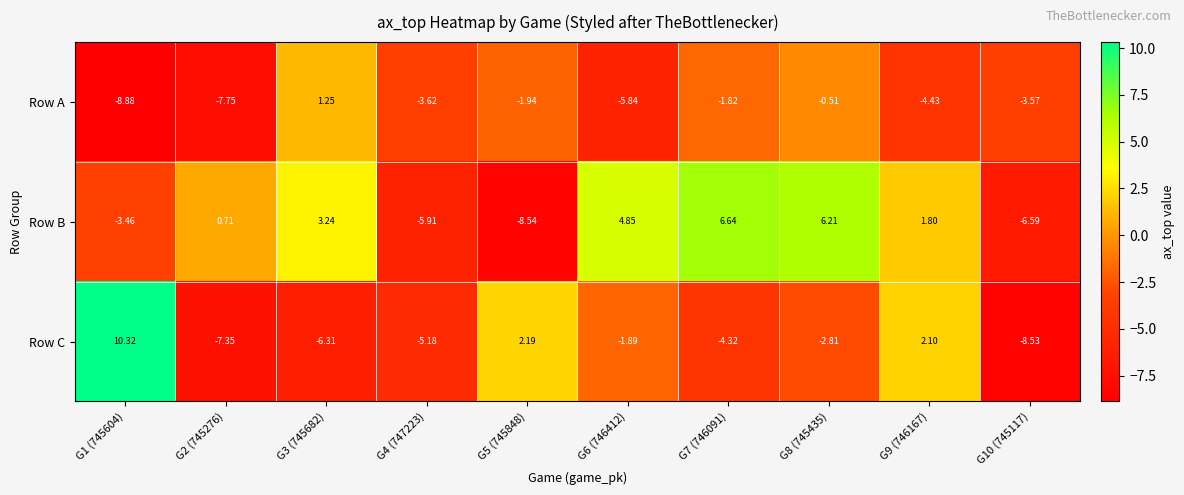

Which series has the largest range (max minus min)?

Row C